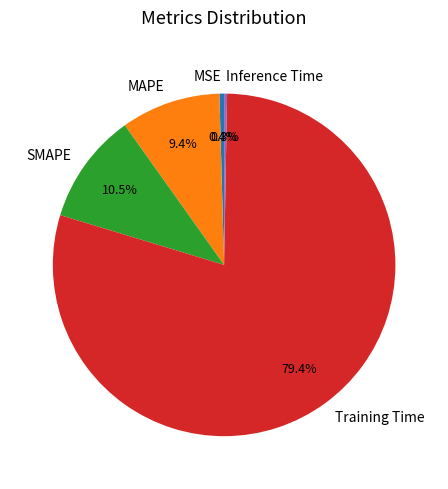

Between MAPE and MSE, which is larger?

MAPE